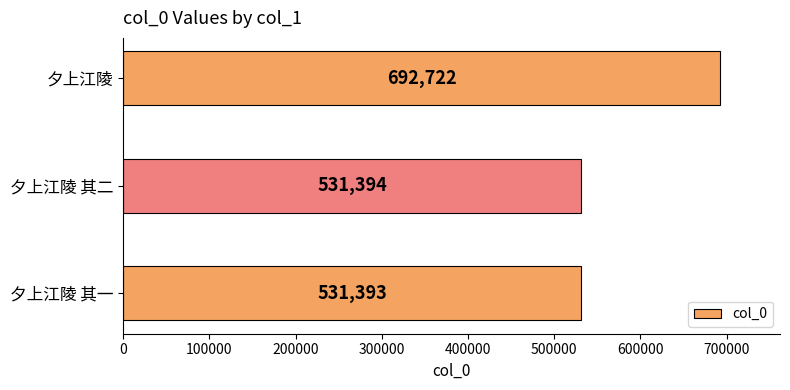

The value at 夕上江陵 is 692722. True or false?

True